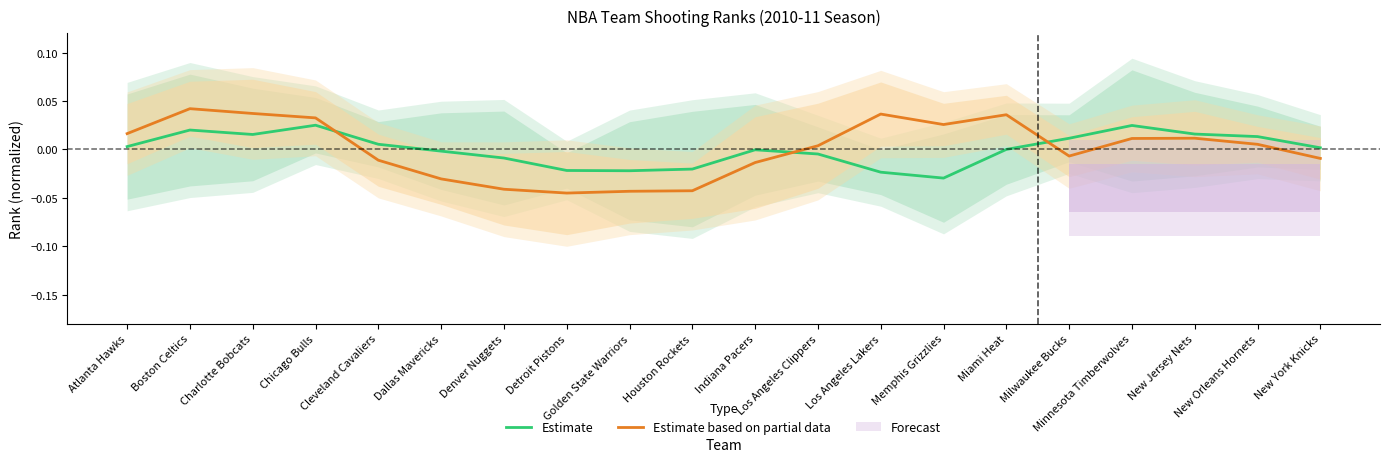

In Estimate based on partial data, how many points are higher than both neighbors (excluding endpoints)?

4